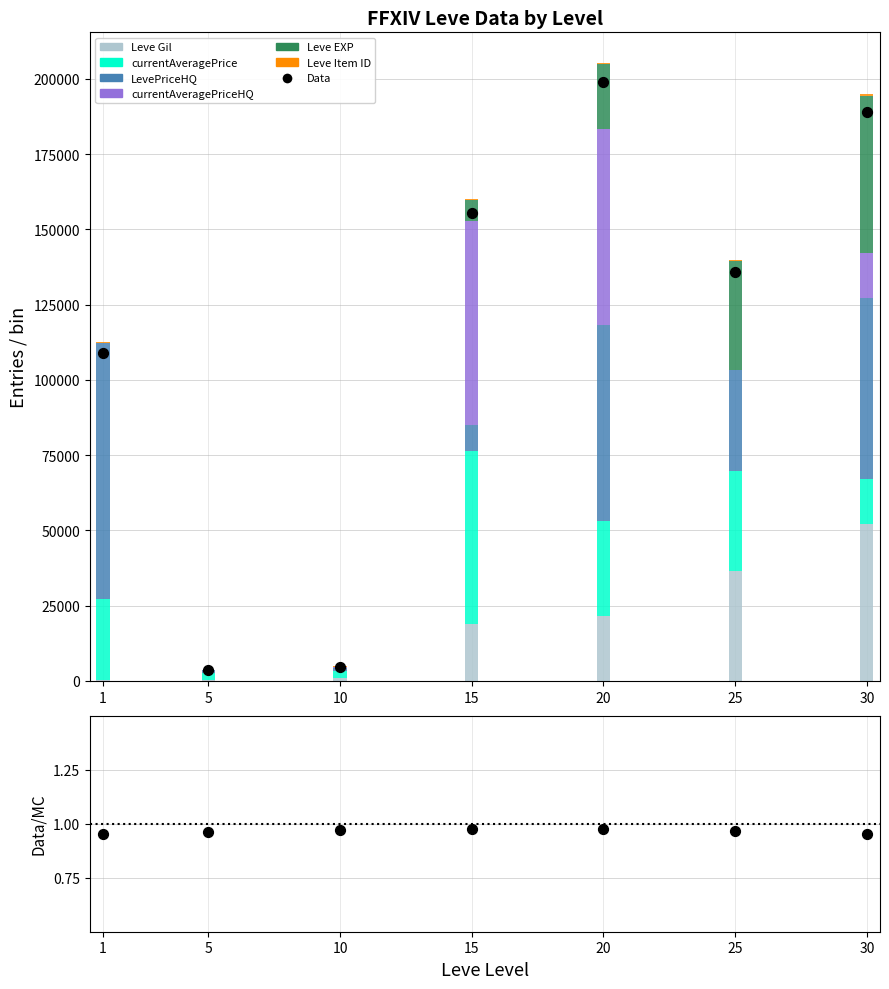

What is the total value across all series at 15?

160086